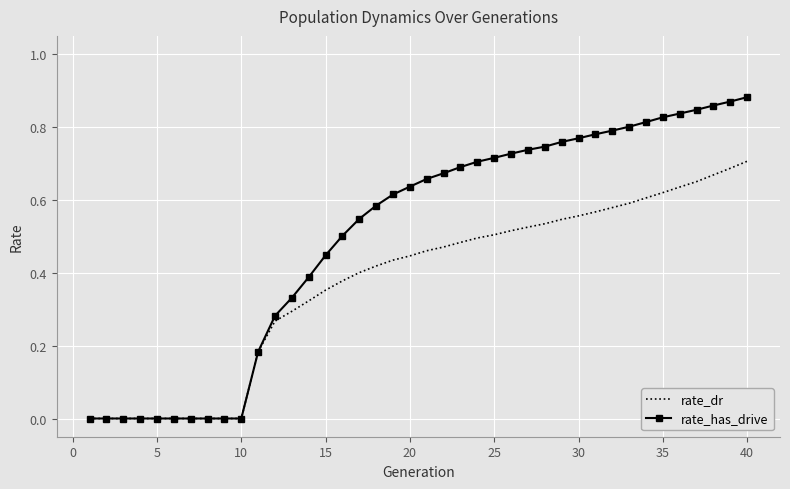

List the series in order of their peak value, highest first.

rate_has_drive, rate_dr